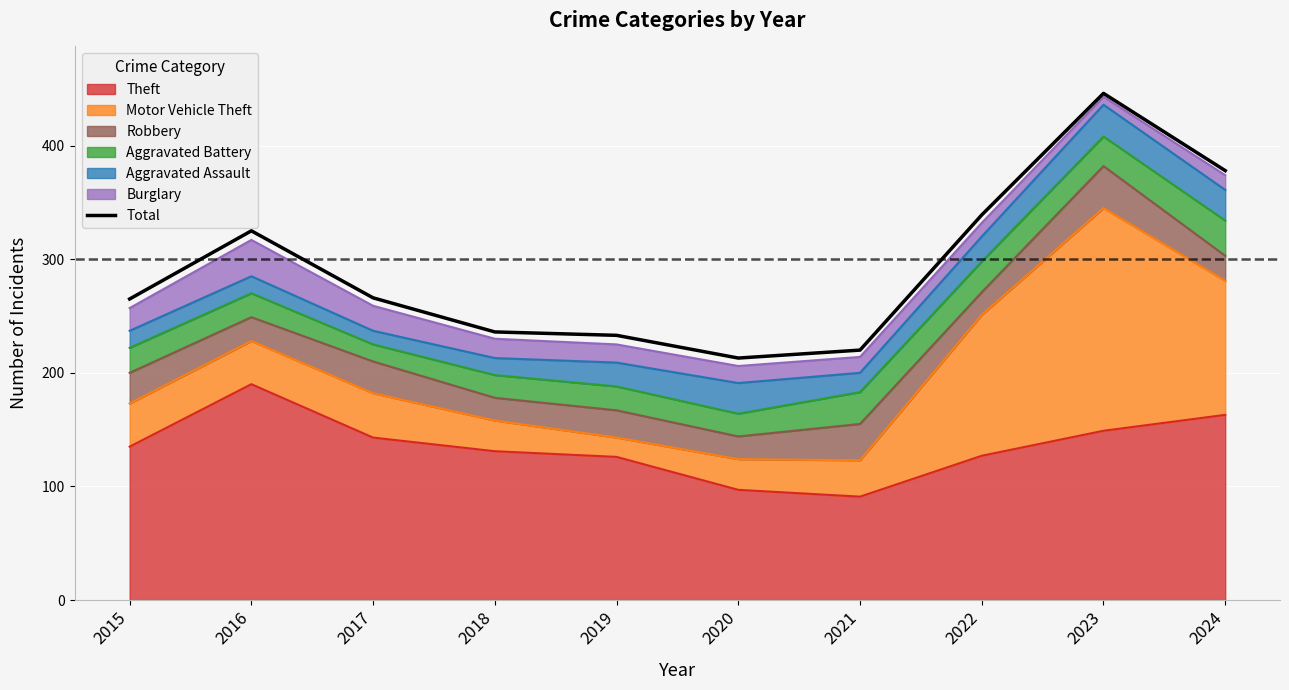

What is the greatest value displayed?

446